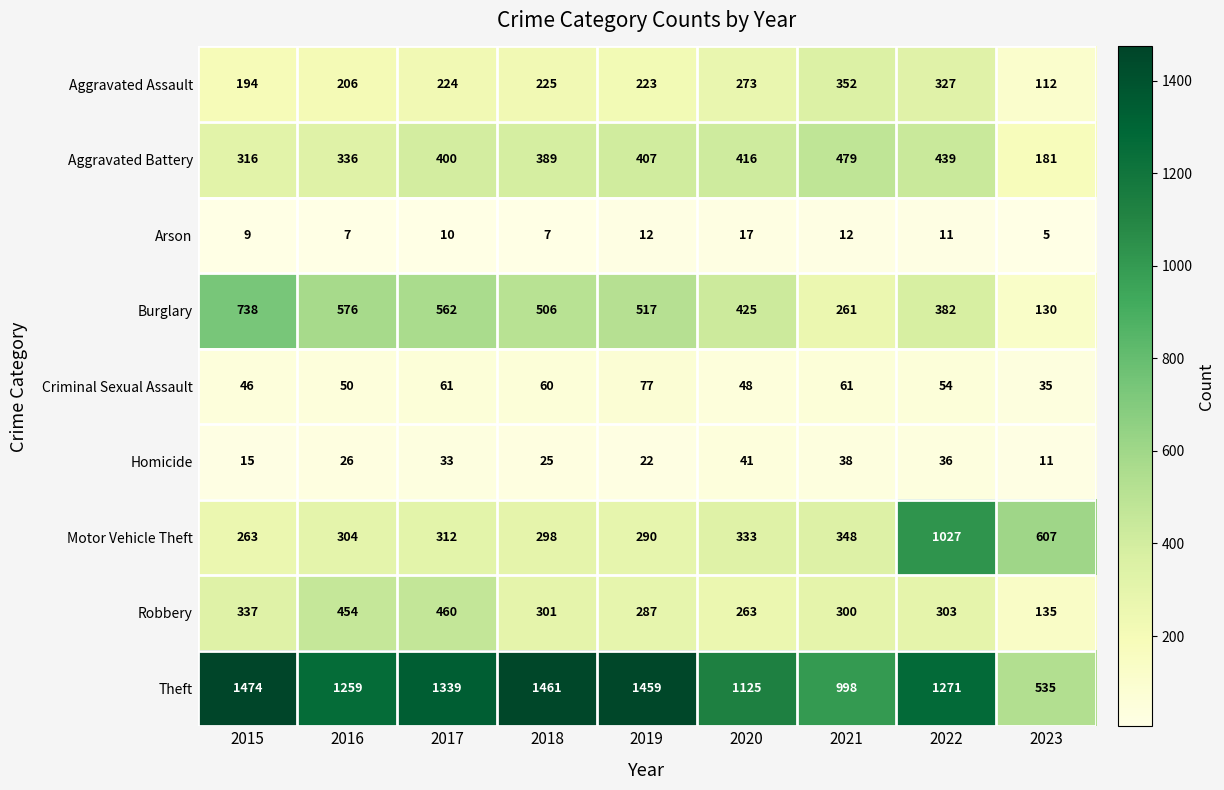

Which series has the largest total across all categories?

Theft